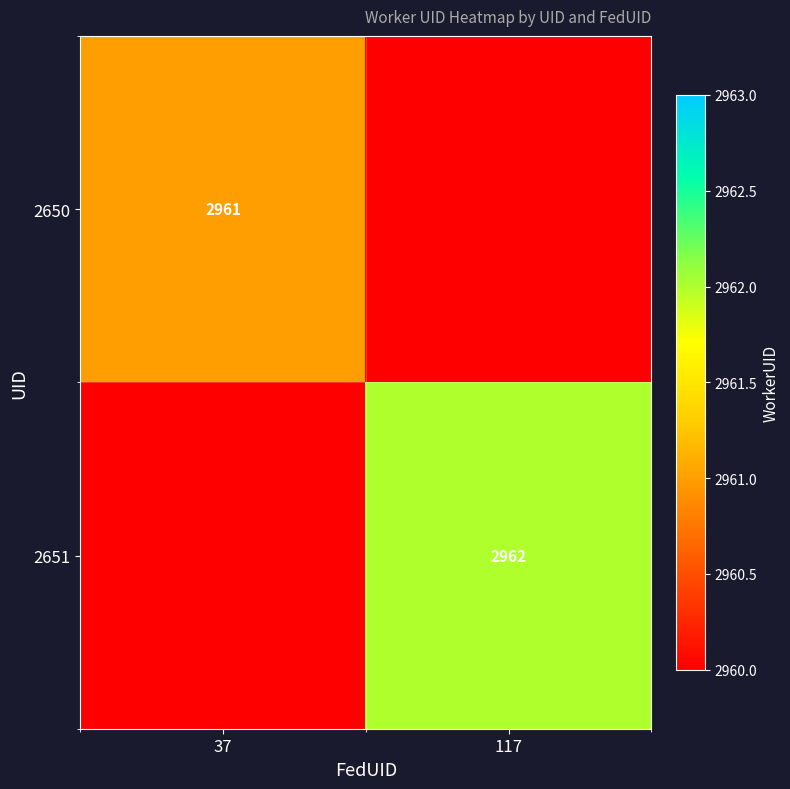

The value of 2651 at 117 is 1236. True or false?

False